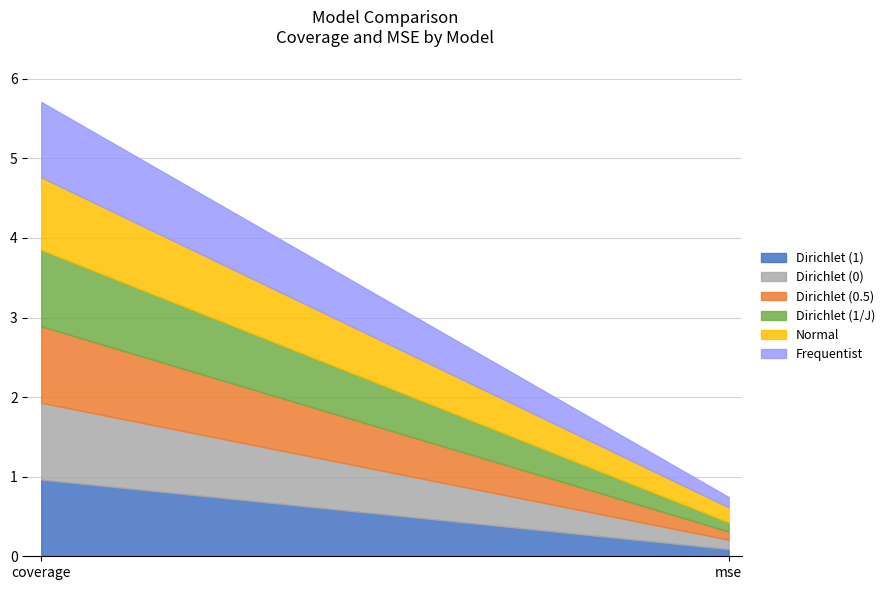

Which series changed the most between coverage and mse?

Dirichlet (1)